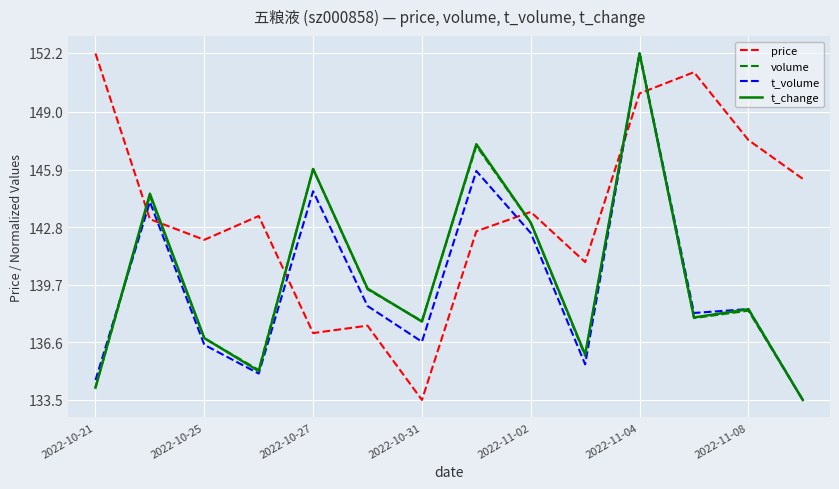

True or false: t_change and price intersect in this chart.

True